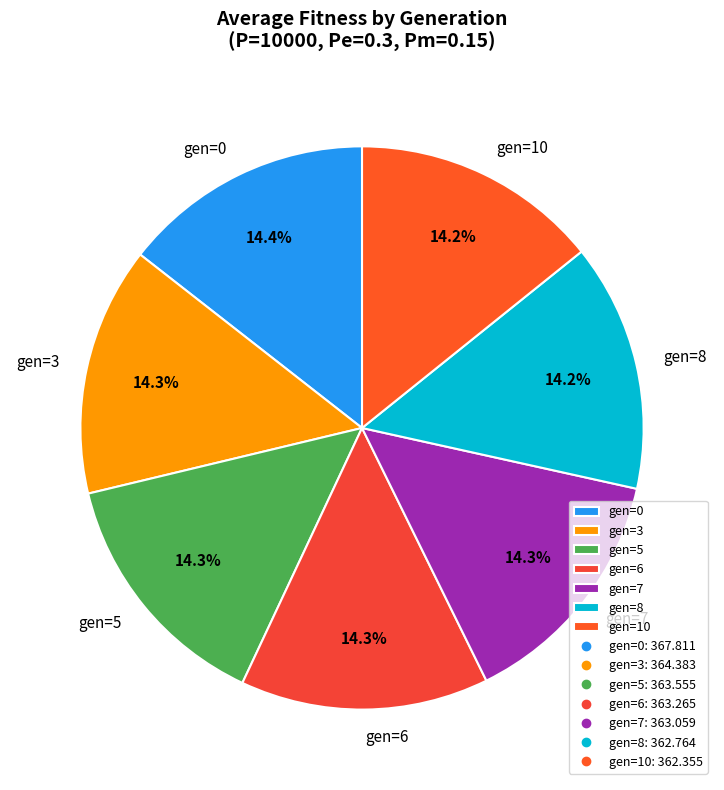

What is the ratio of the value at gen=8 to the value at gen=6?

1.0